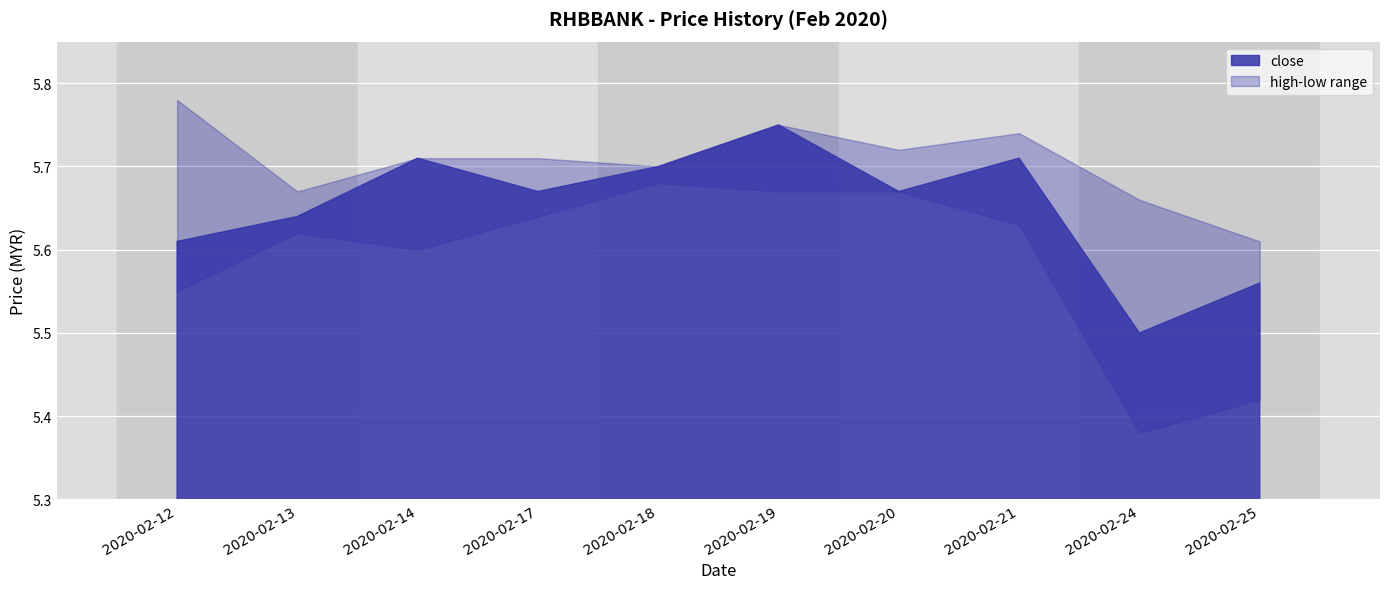

What is the average value of the close series?

5.7